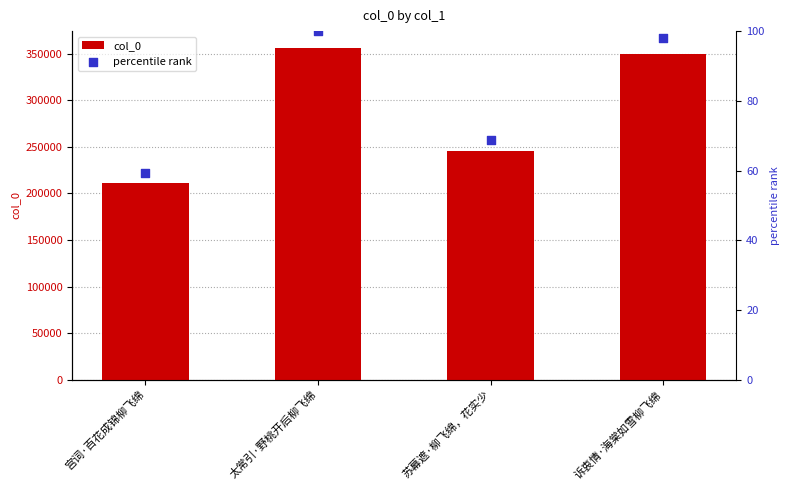

Which series contains the lowest Y value?

percentile rank